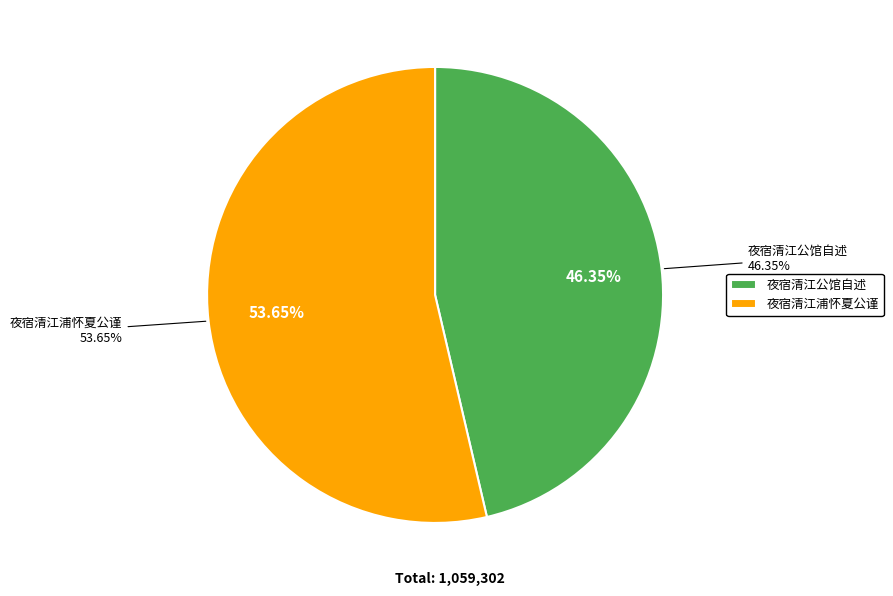

What portion of the pie excludes 夜宿清江浦怀夏公谨?

46.3%